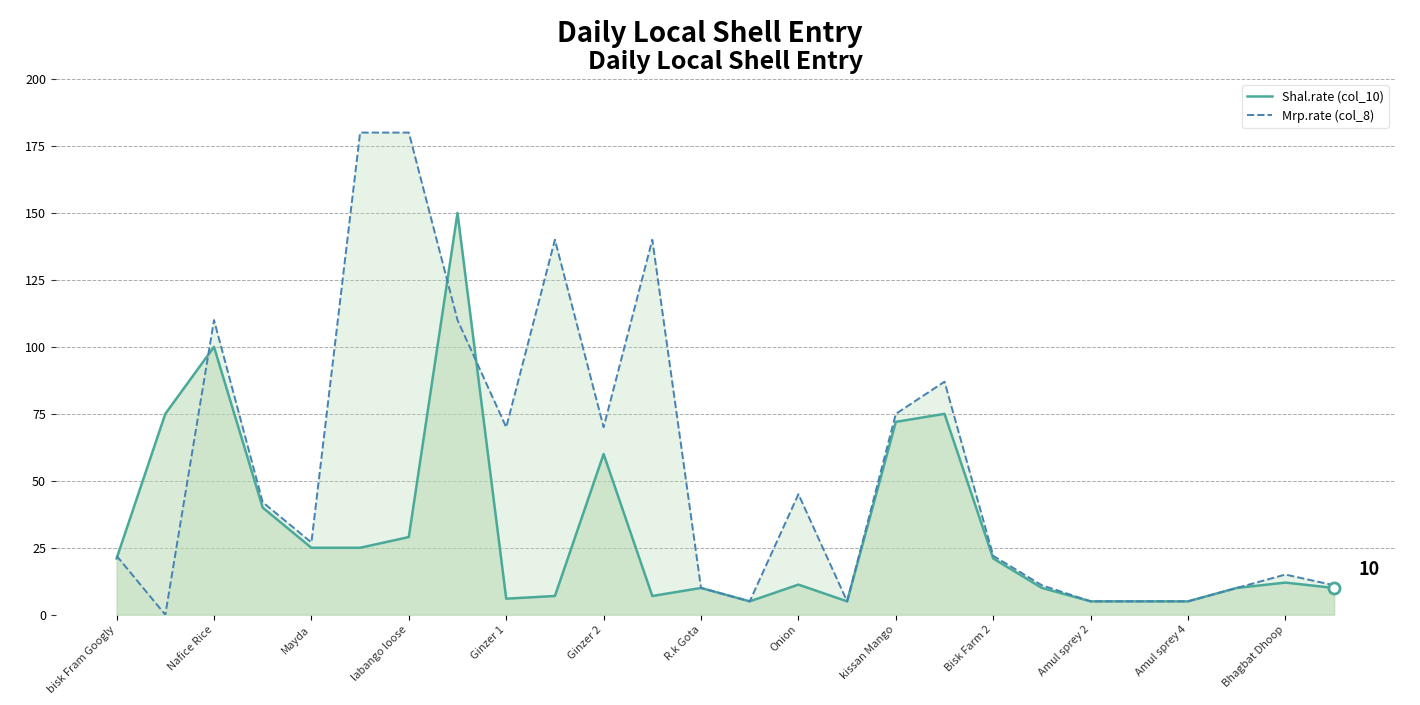

True or false: Mrp.rate (col_8) has more than 2 interior local peaks.

True